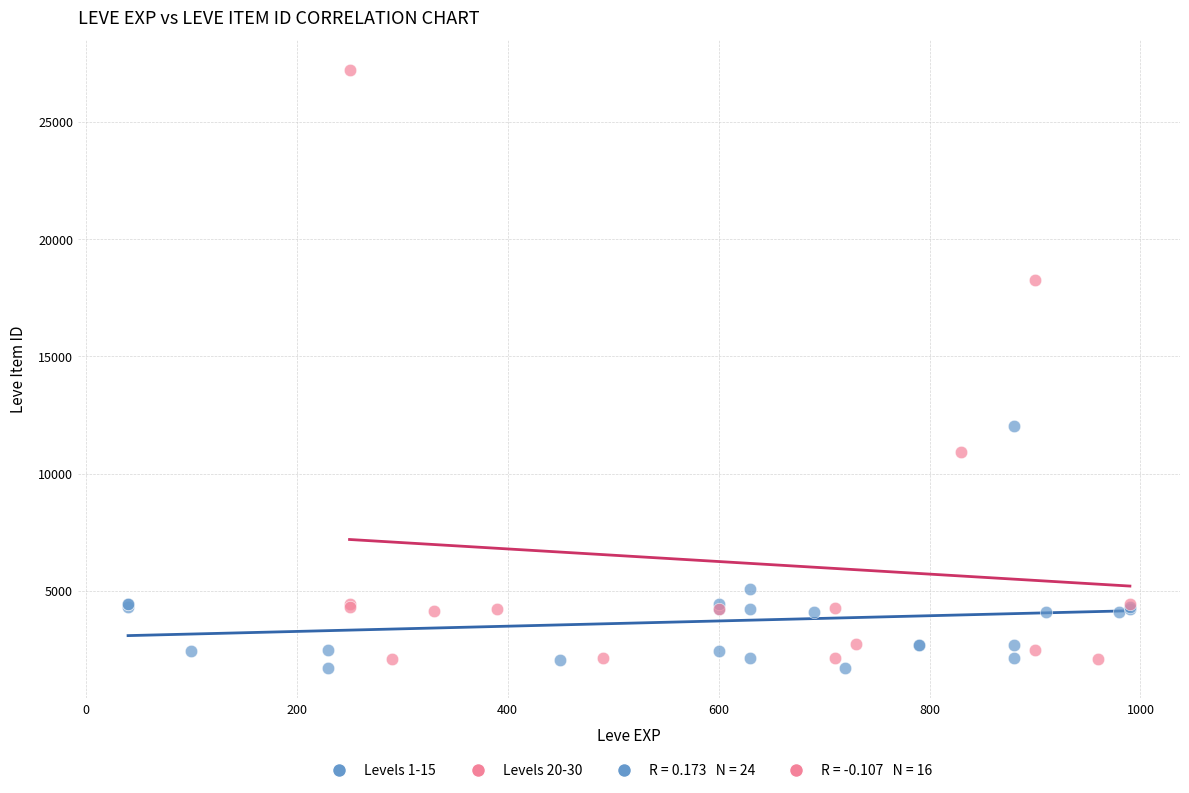

Which series contains the highest Y value?

Levels 20-30